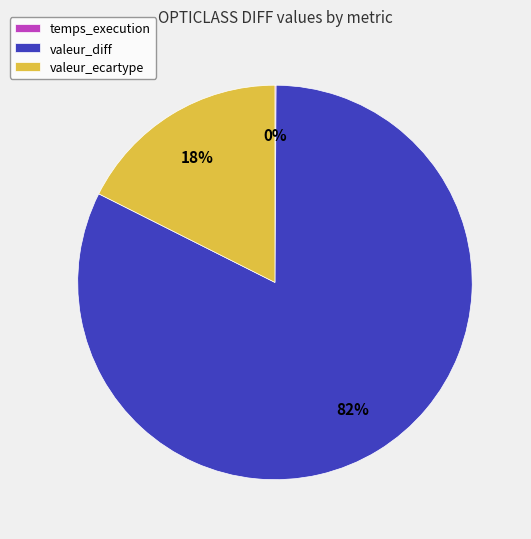

Which category has the biggest portion of the pie?

valeur_diff